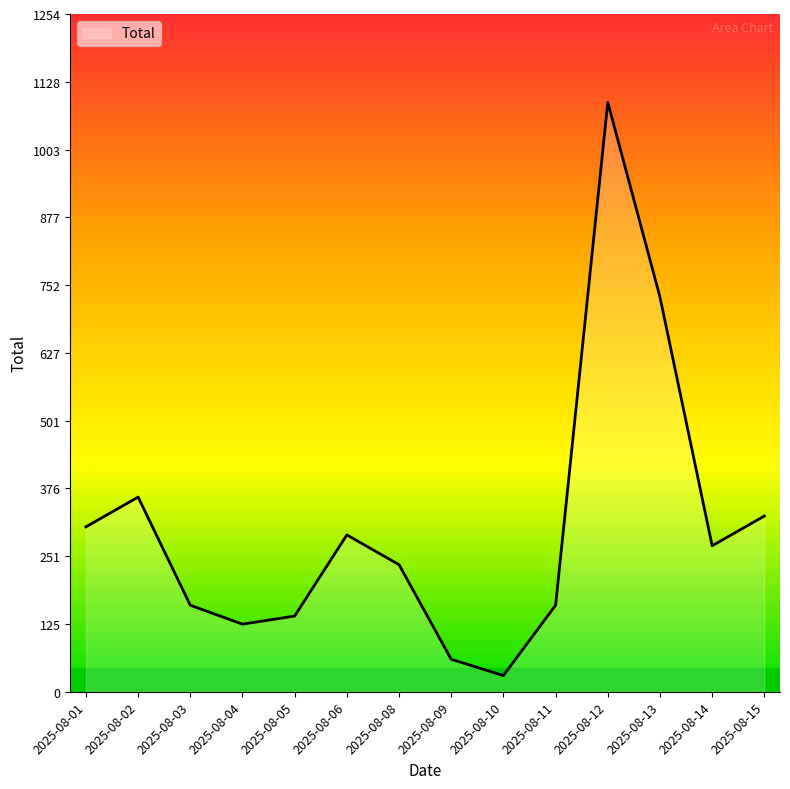

What is the difference between the maximum and minimum values?

1060